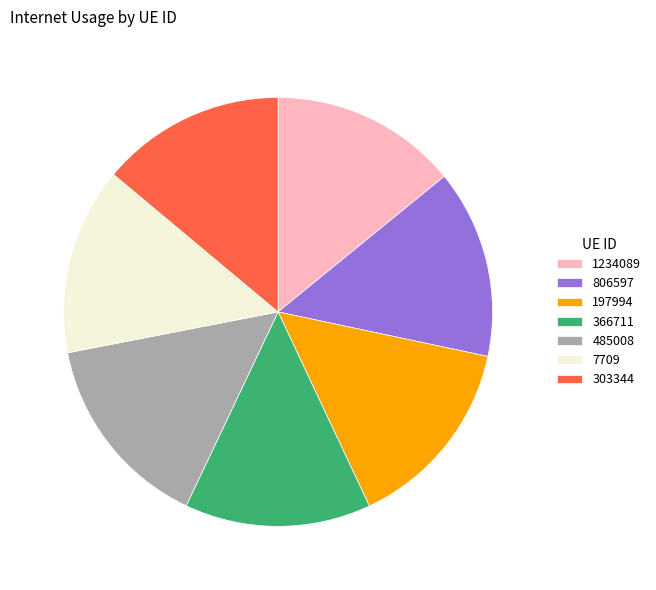

Is the sum of 197994 and 366711 greater than half?

No